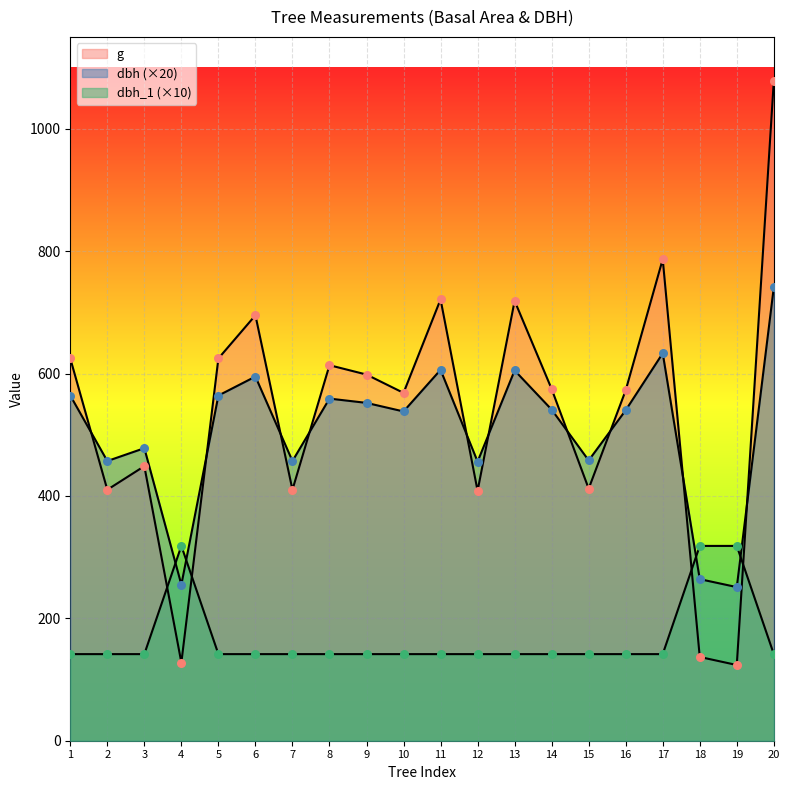

Which series has the largest total across all categories?

g